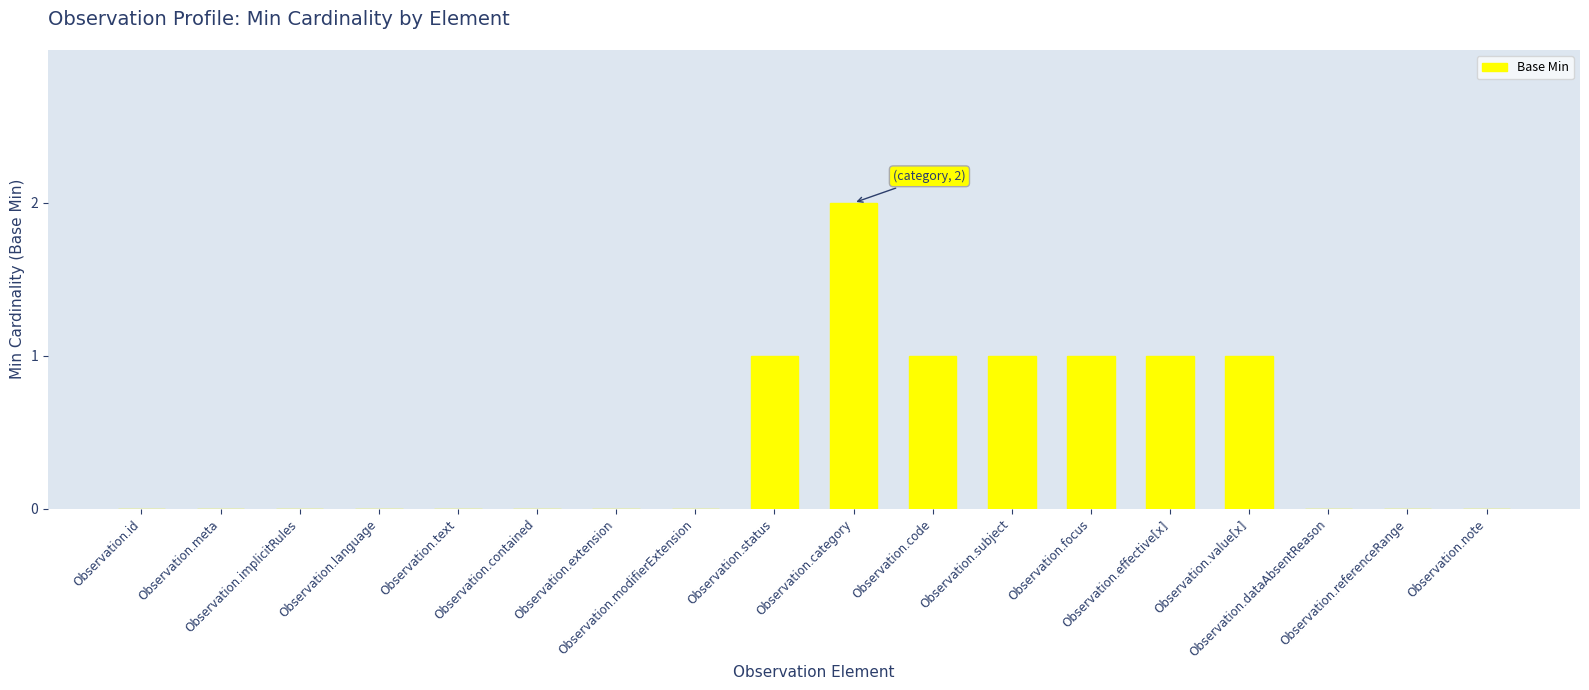

What is the sum of all values?

8